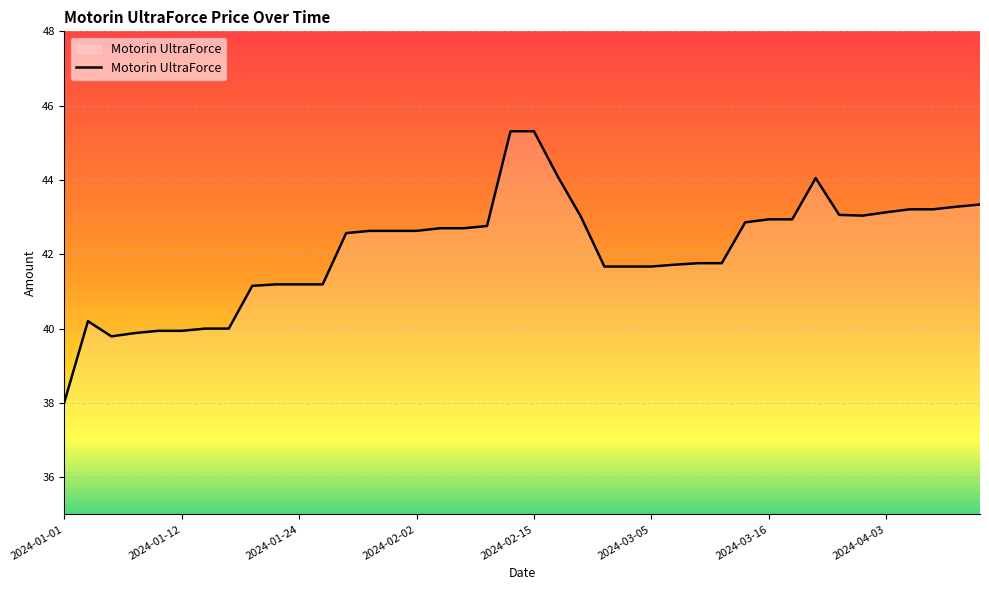

What is the difference between the maximum and minimum values?

7.3